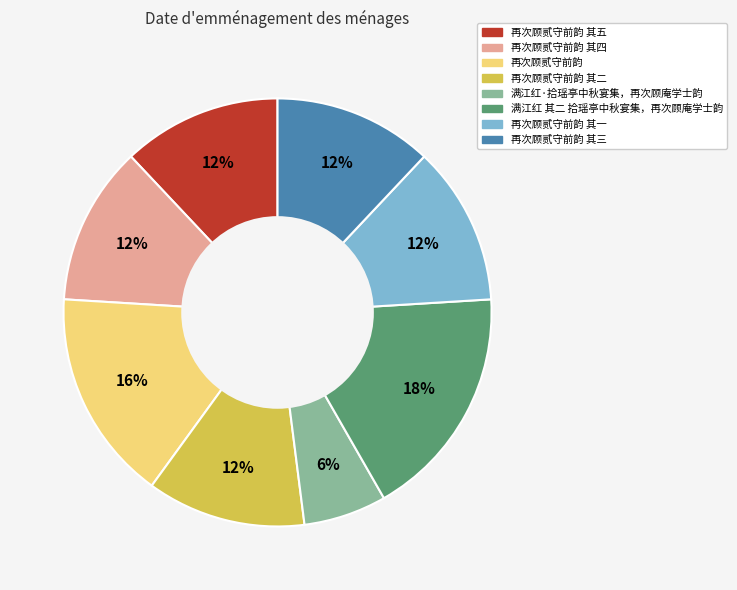

Is there any slice that represents more than half of the pie?

No